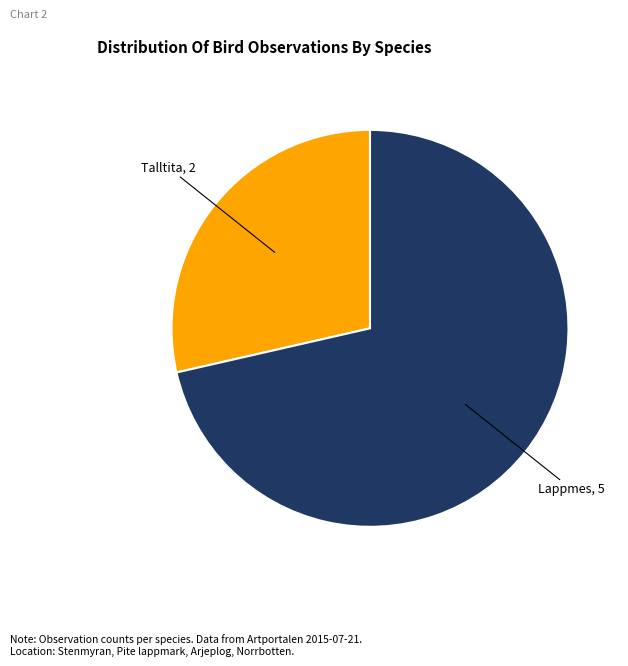

Is there a majority slice in this chart?

Yes